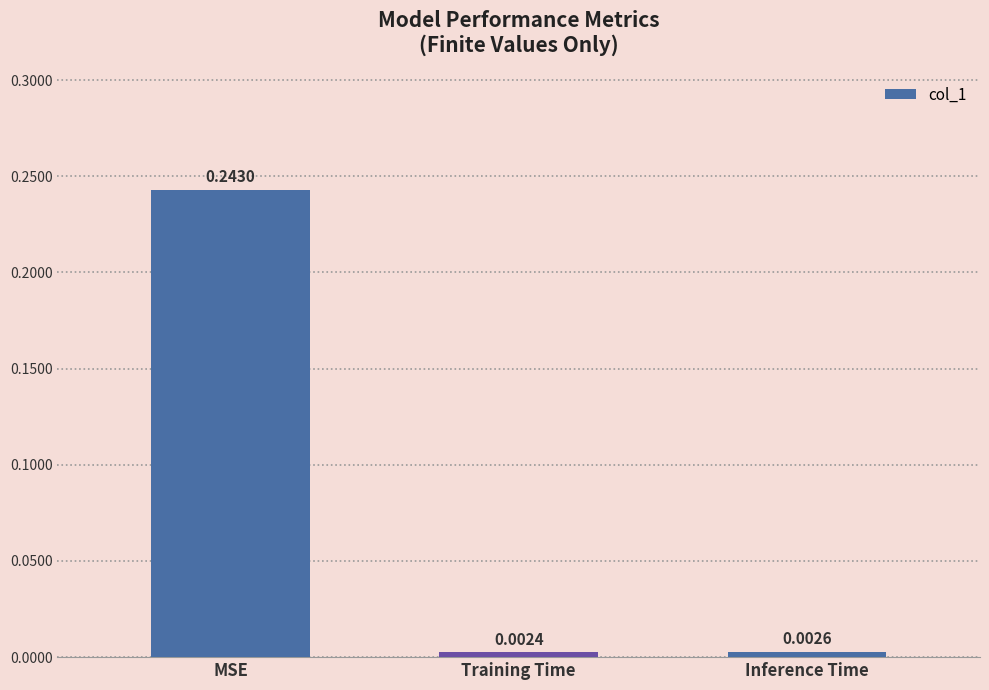

Which has a higher value, Inference Time or MSE?

MSE